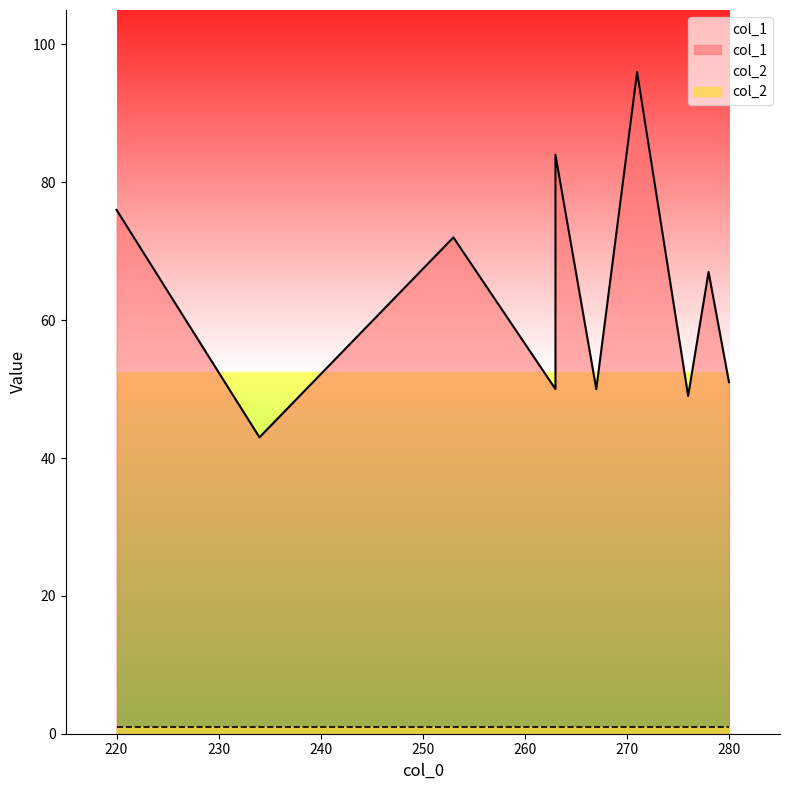

The col_2 series shows 1 at 253. True or false?

True